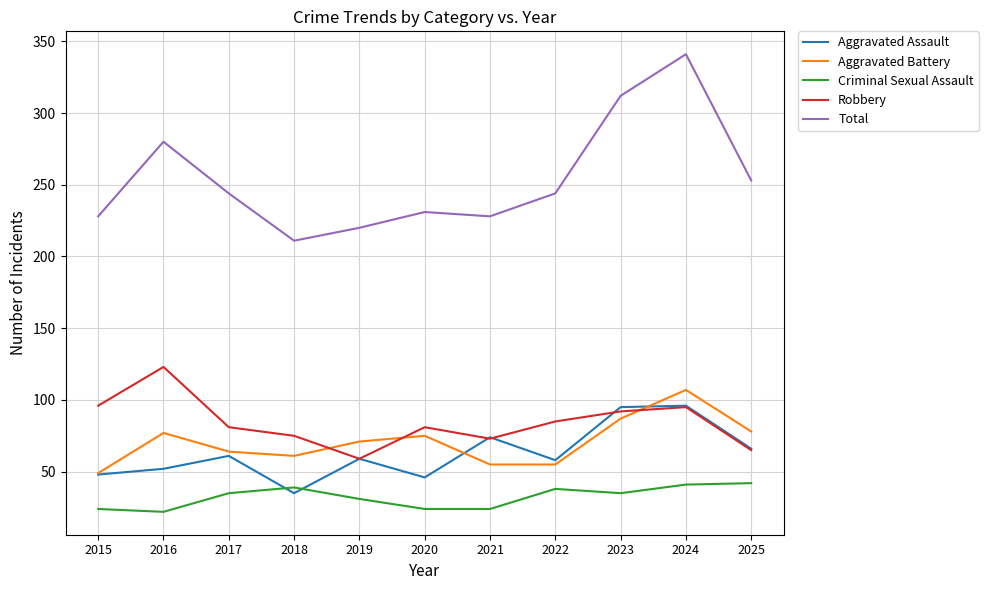

At 2016, list the series in order from smallest to largest.

Criminal Sexual Assault, Aggravated Assault, Aggravated Battery, Robbery, Total